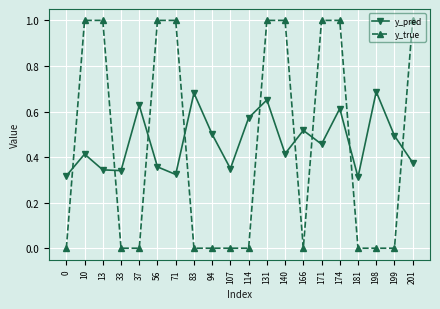

How many intersections are there between y_pred and y_true?

9